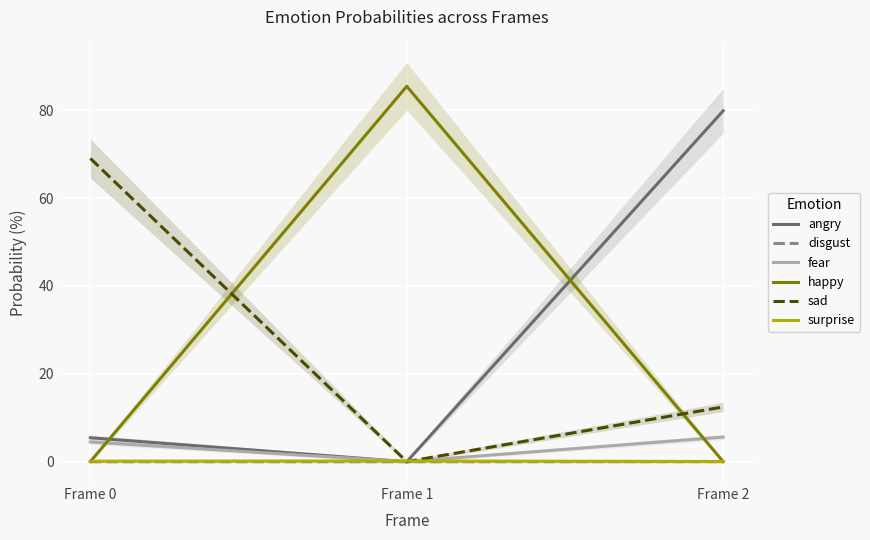

Which category has the highest value in the surprise series?

Frame 1